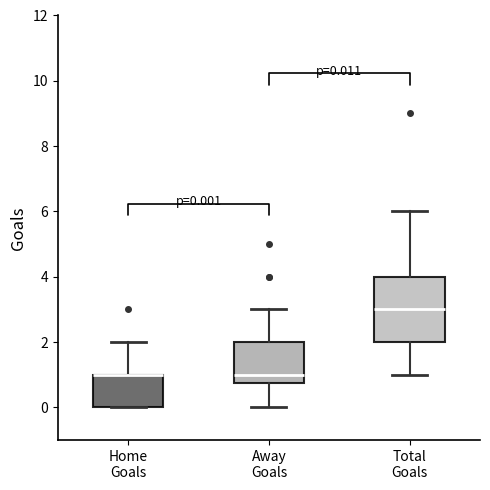

Comparing the boxes themselves (not the whiskers), which one is the tallest?

Total Goals